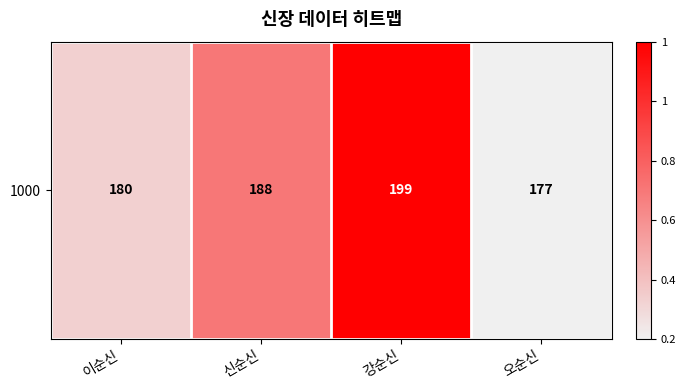

List the labels in order of value, smallest first.

오순신, 이순신, 신순신, 강순신